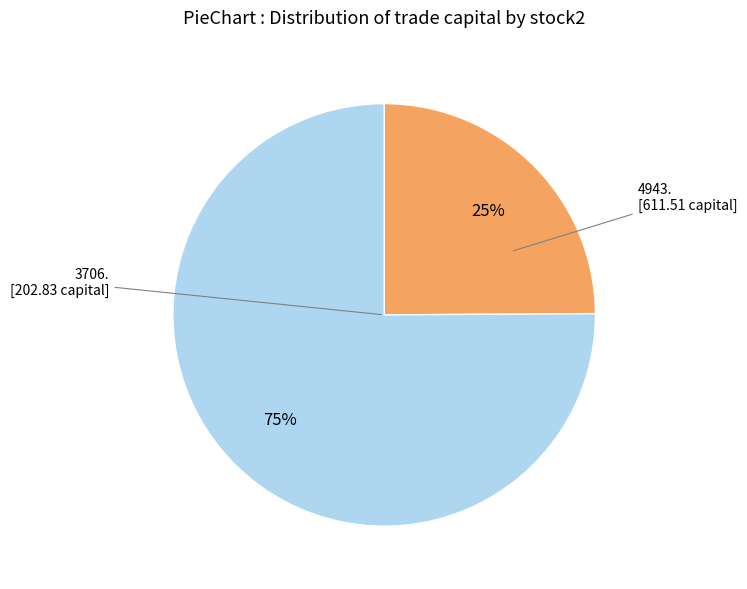

Count the number of slices in the pie.

2